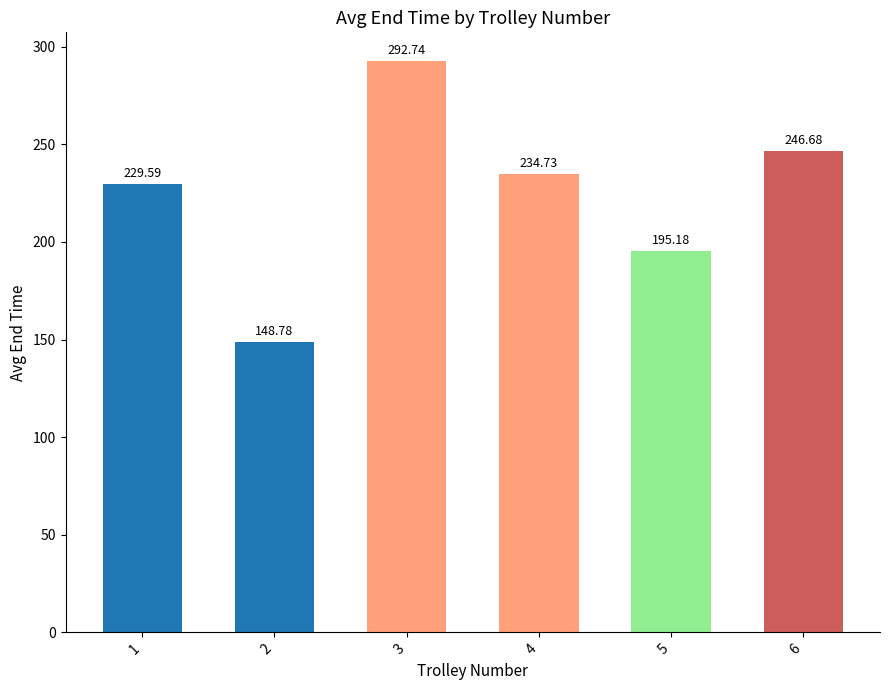

How many distinct data groups are displayed?

1